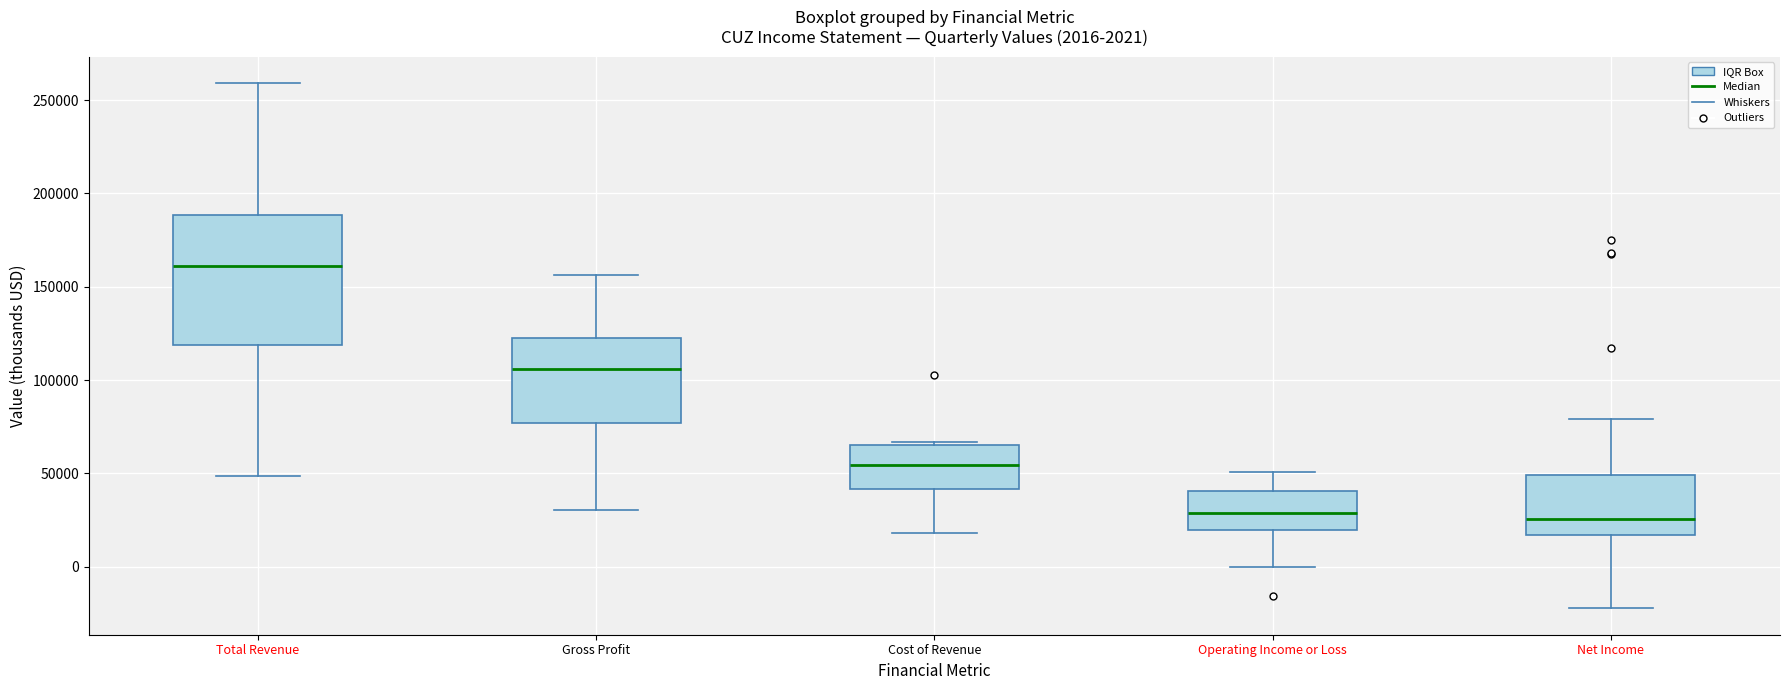

Comparing the boxes themselves (not the whiskers), which one is the tallest?

Total Revenue